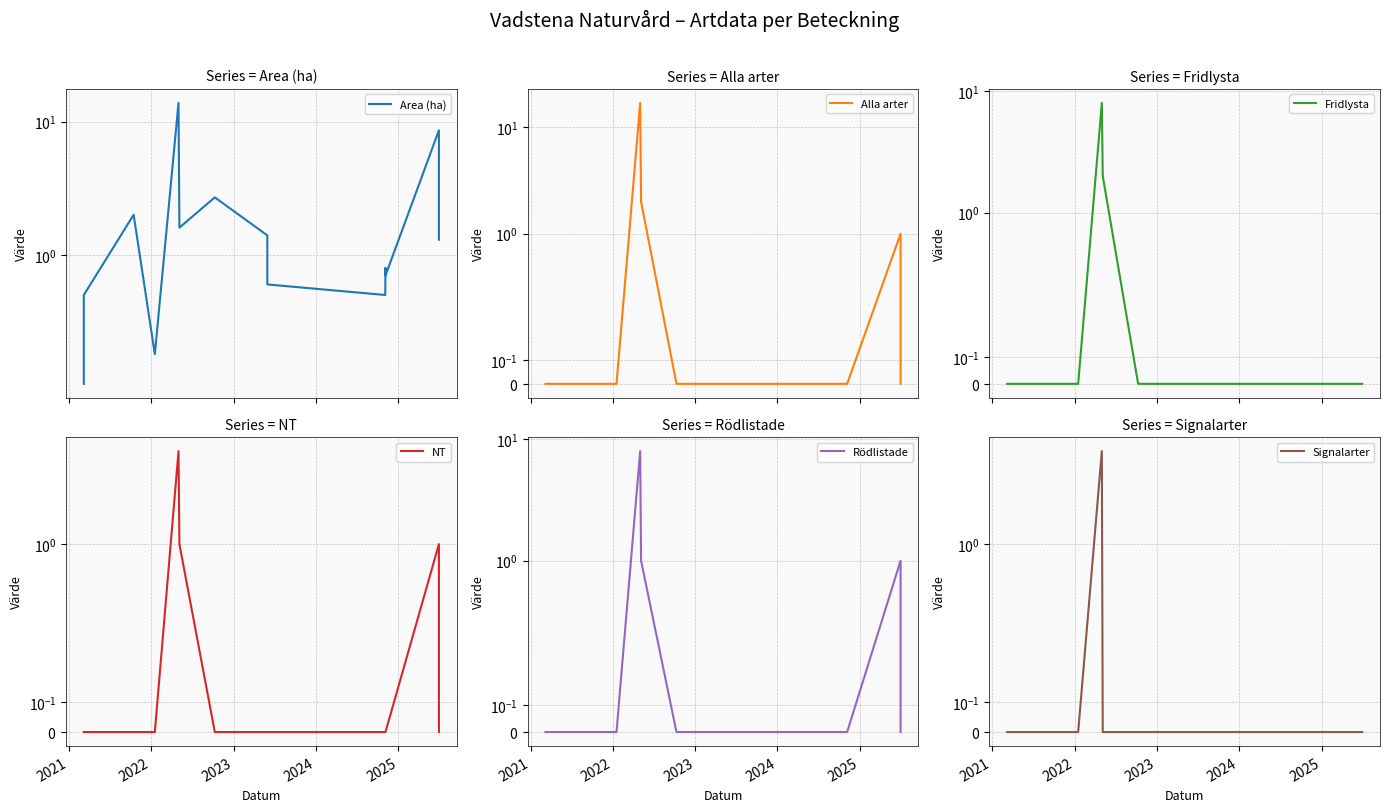

Is it true that Signalarter equals 3.3 at 11?

False